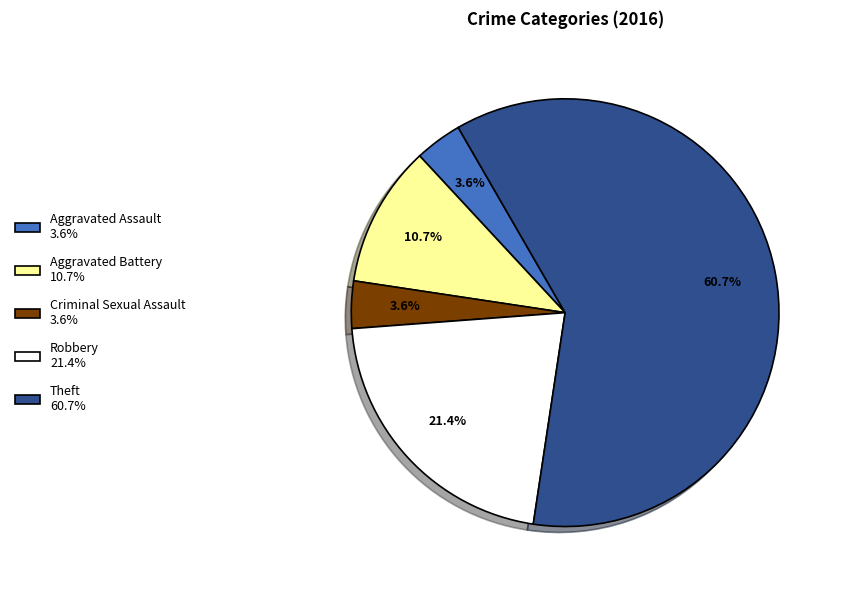

To the nearest percent, what is the average slice percentage?

20%